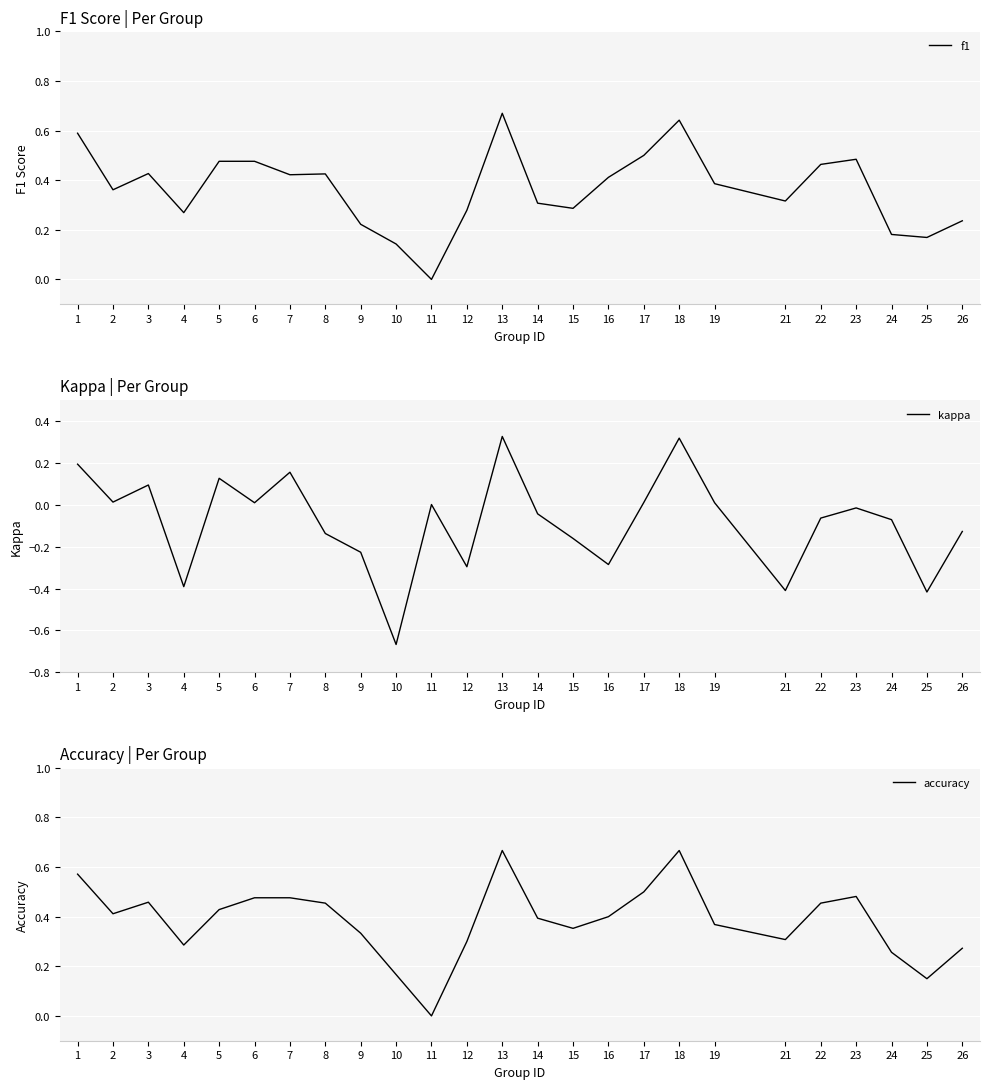

Where is the first local maximum for accuracy?

3